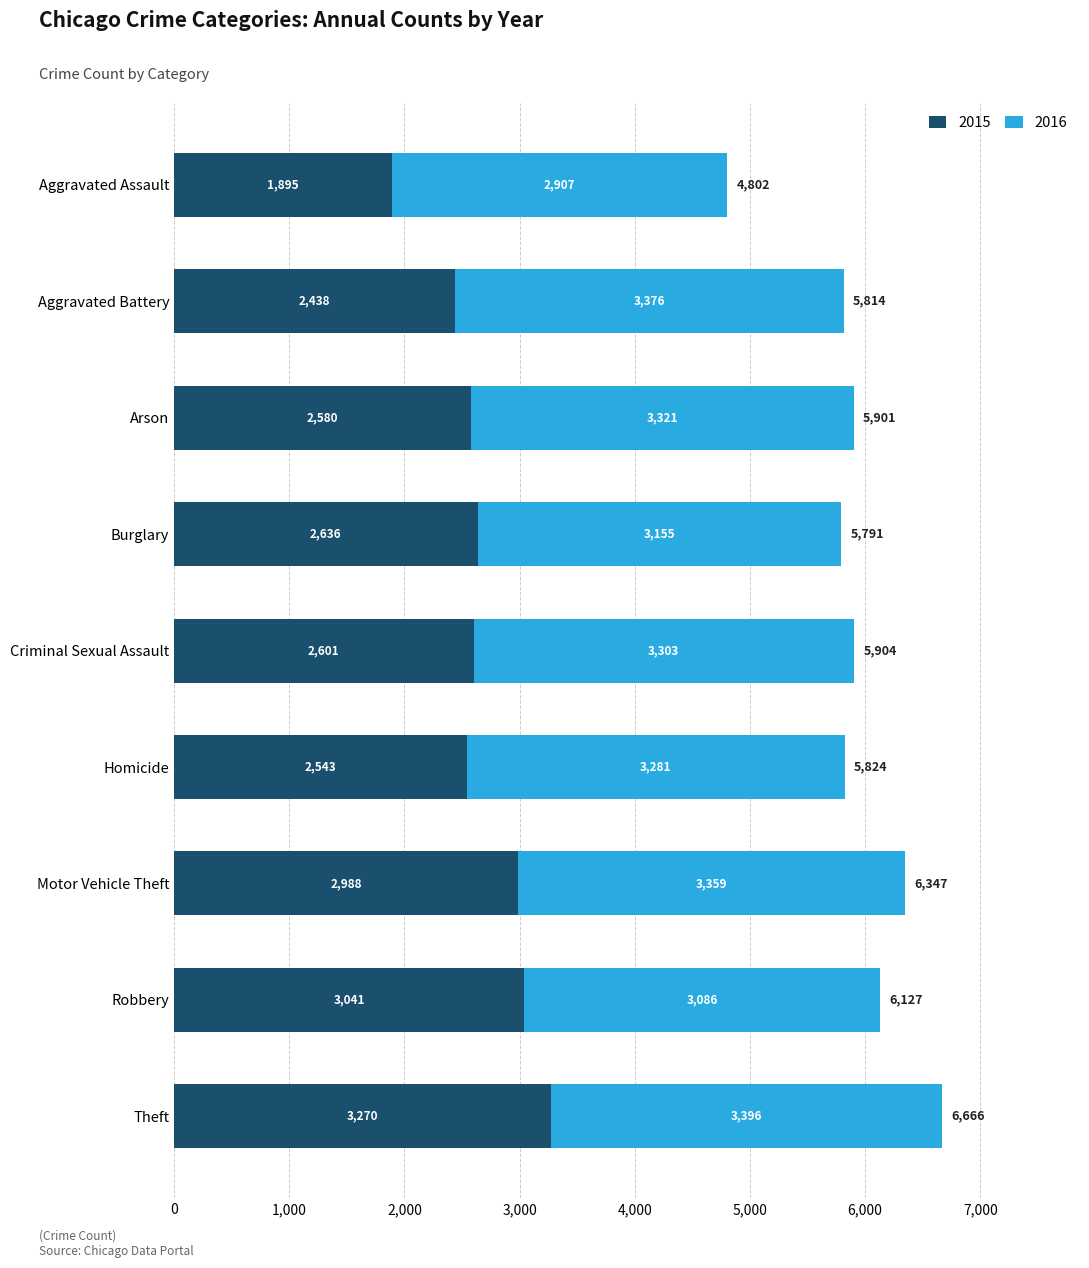

Read the 2015 value at Aggravated Battery.

2438